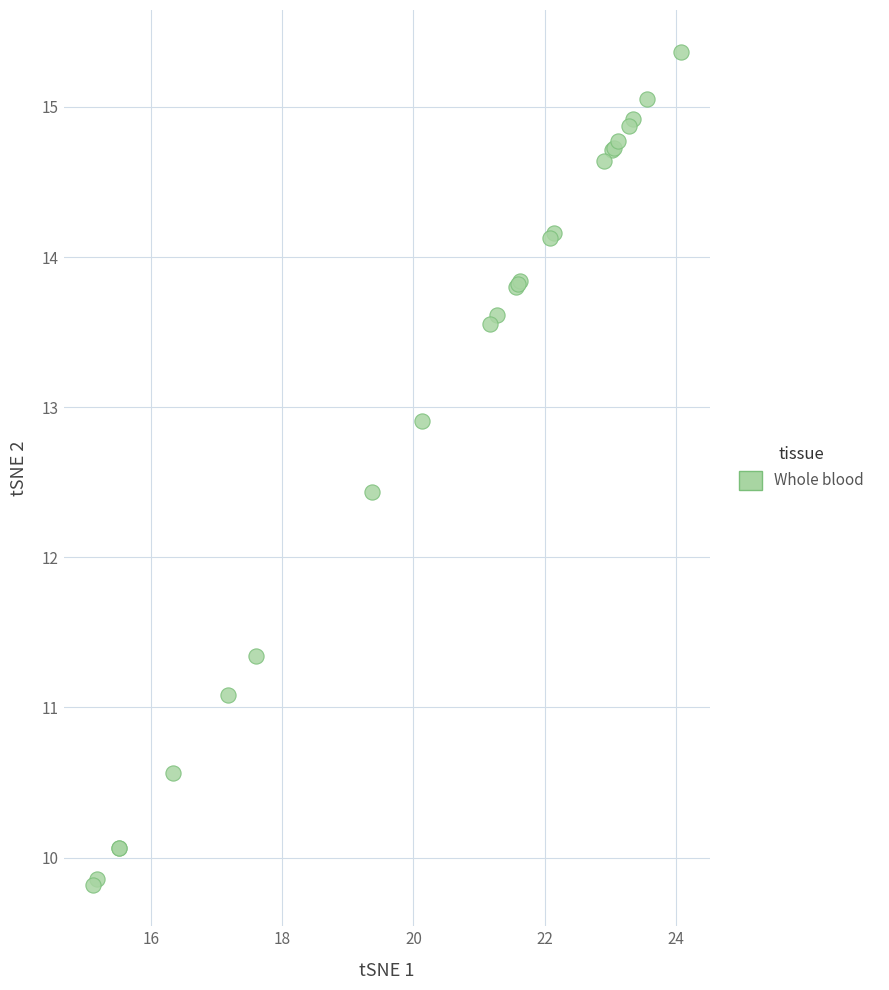

What Y value in the scatter plot is closest to 12?

12.4